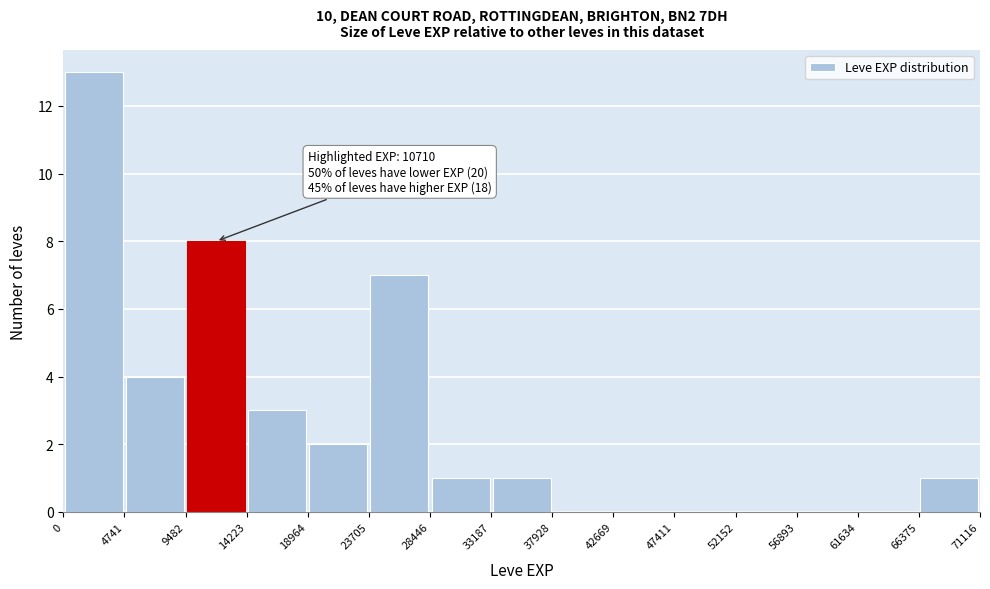

Which range on the x-axis has the tallest bar?

0 to 4741